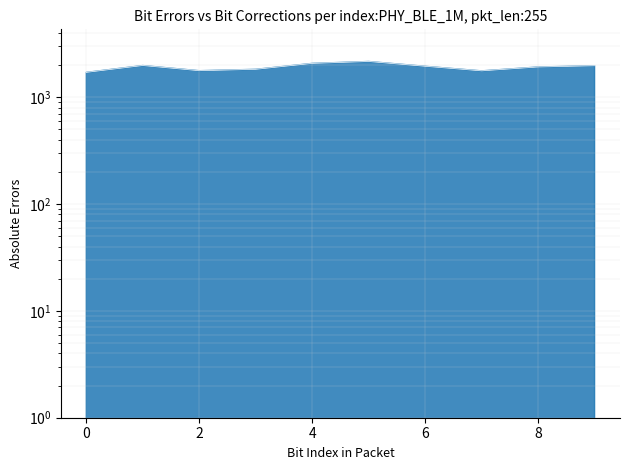

What is the average value?

1912.5